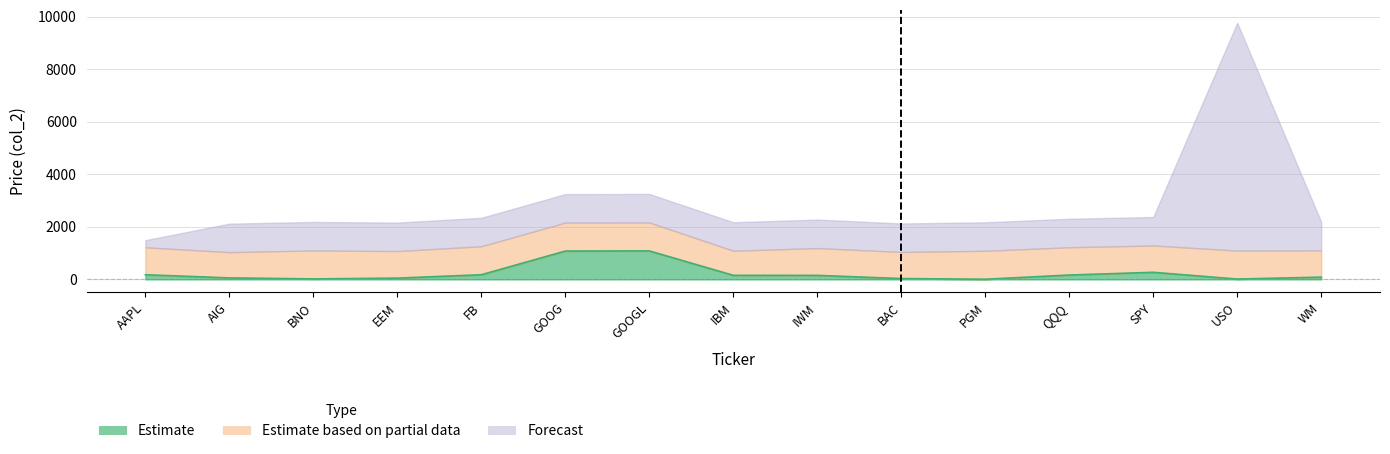

The Estimate series shows 258.6 at FB. True or false?

False